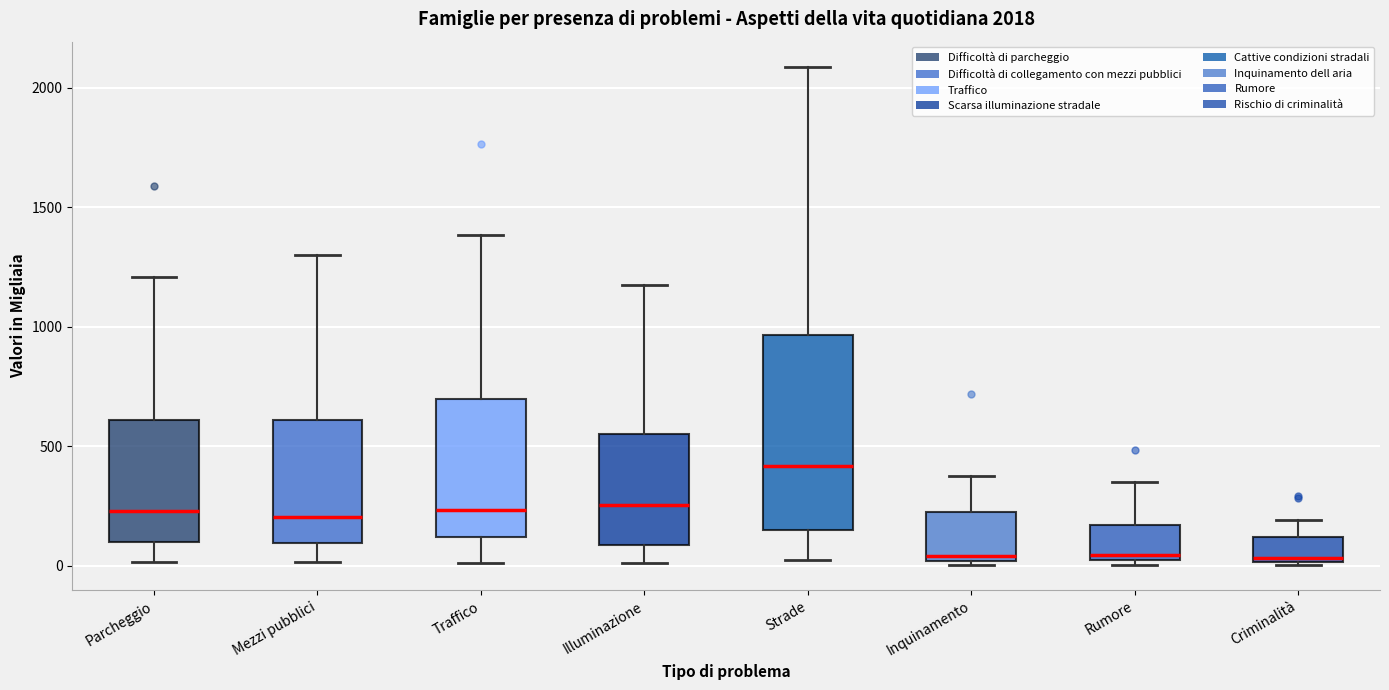

Which box is the tallest, from its lower edge to its upper edge?

Strade